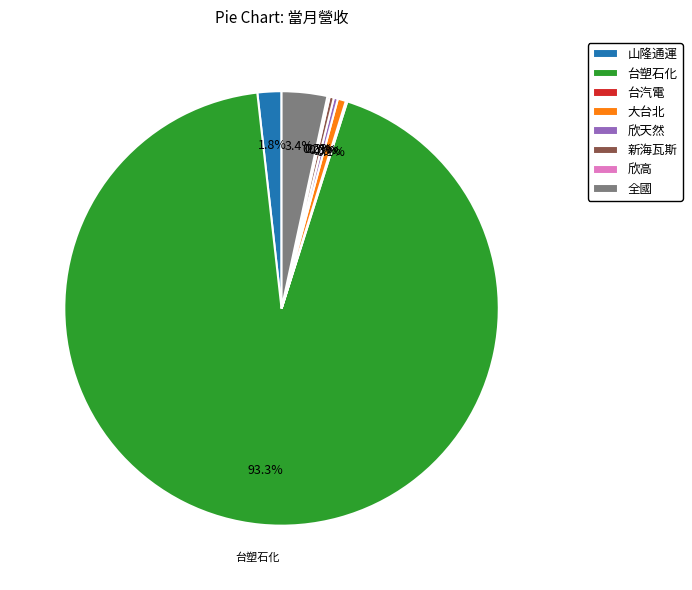

What is the largest slice in the pie chart?

台塑石化